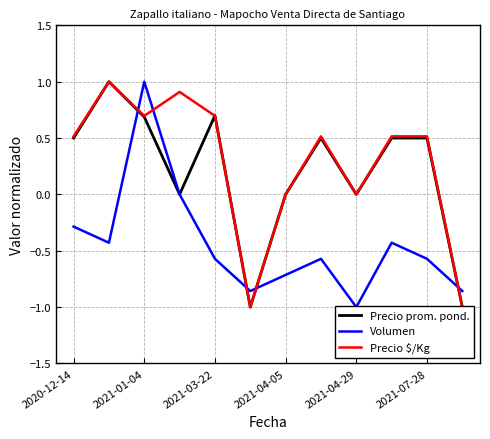

How many times do Precio prom. pond. and Volumen cross each other?

4